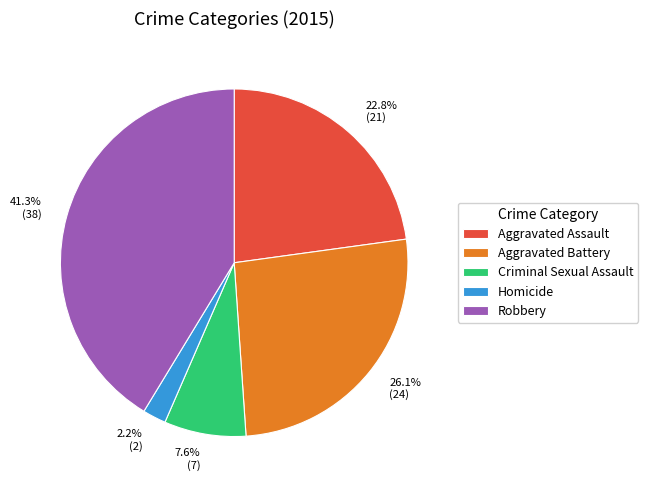

How much of the chart is everything except Aggravated Battery?

73.9%